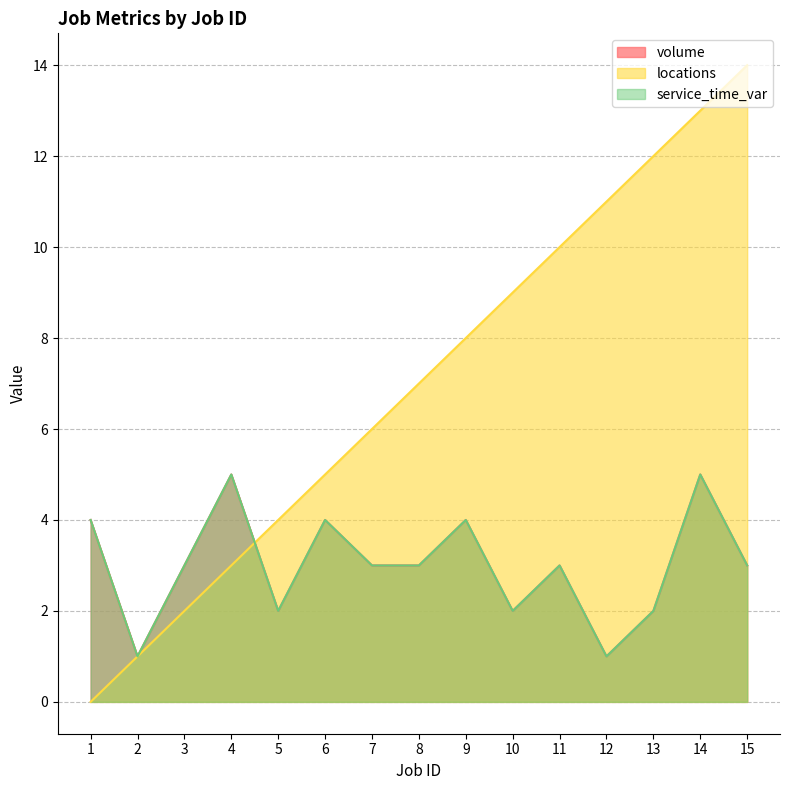

What is the value of the volume point at the 1st from the left?

4